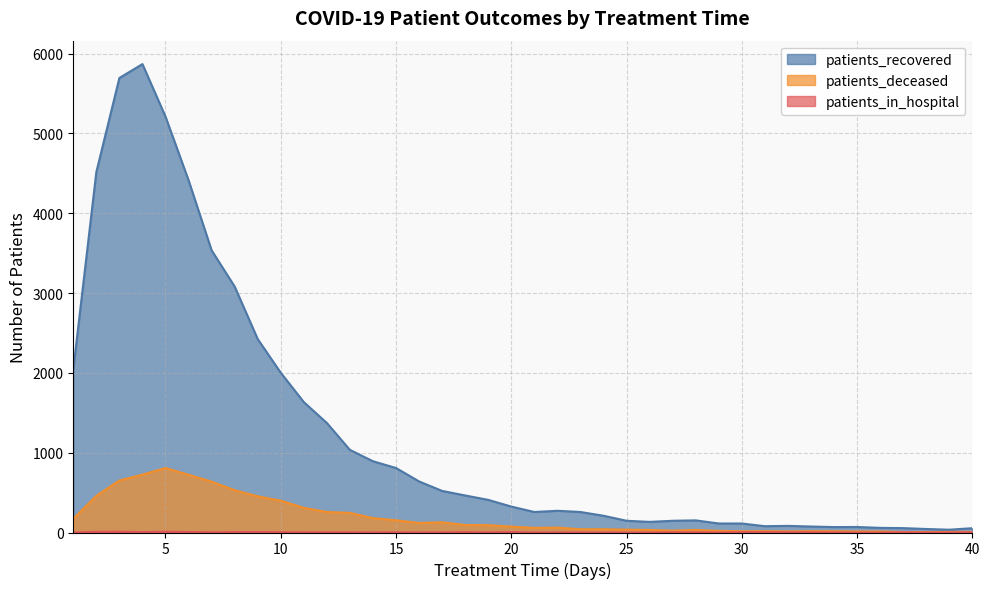

Reading right to left, what are all the values shown in this chart?

patients_recovered: 54	35	44	55	58	69	68	75	83	79	113	113	152	147	133	147	210	257	272	257	325	409	464	521	640	808	893	1035	1372	1634	2002	2424	3082	3536	4414	5211	5869	5695	4516	2042
patients_deceased: 8	7	6	6	13	13	16	17	14	17	16	21	32	24	32	36	41	41	61	58	74	92	94	128	120	153	180	246	257	309	399	453	530	637	723	808	725	652	459	172
patients_in_hospital: 3	1	1	3	0	0	1	3	3	4	5	1	3	3	1	0	0	1	2	1	6	2	5	2	1	3	1	2	2	3	4	6	5	3	6	10	5	10	9	0